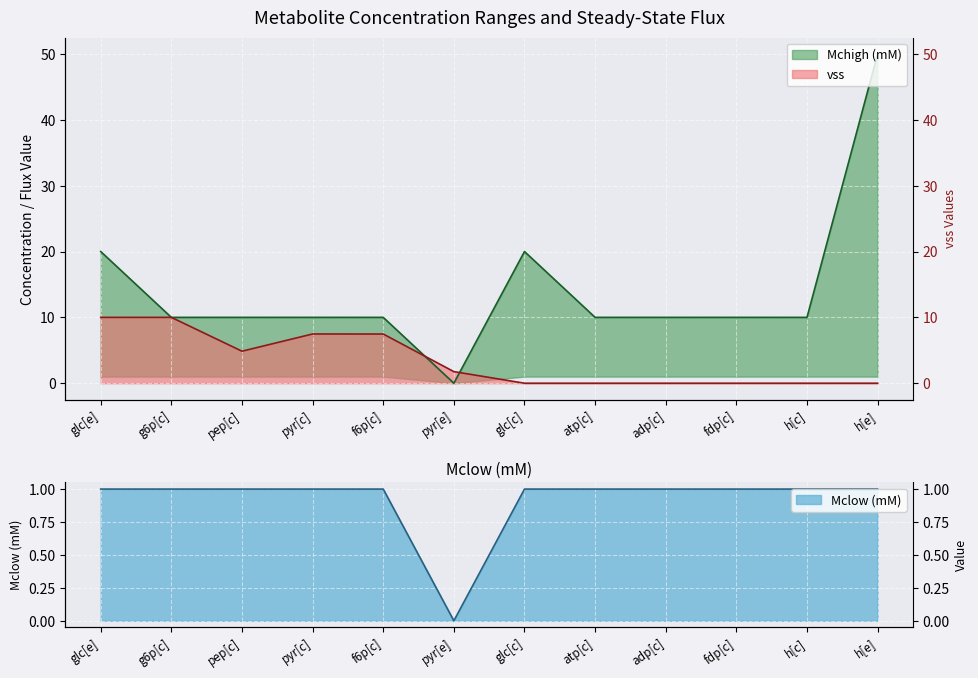

Which label corresponds to the largest value in the chart?

h[e]